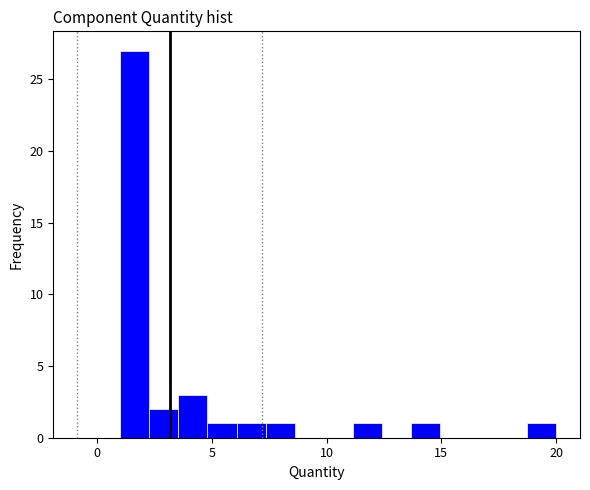

Around what value on the x-axis is the tallest bar? Give the approximate position of its centre, as read against the axis.

1.5